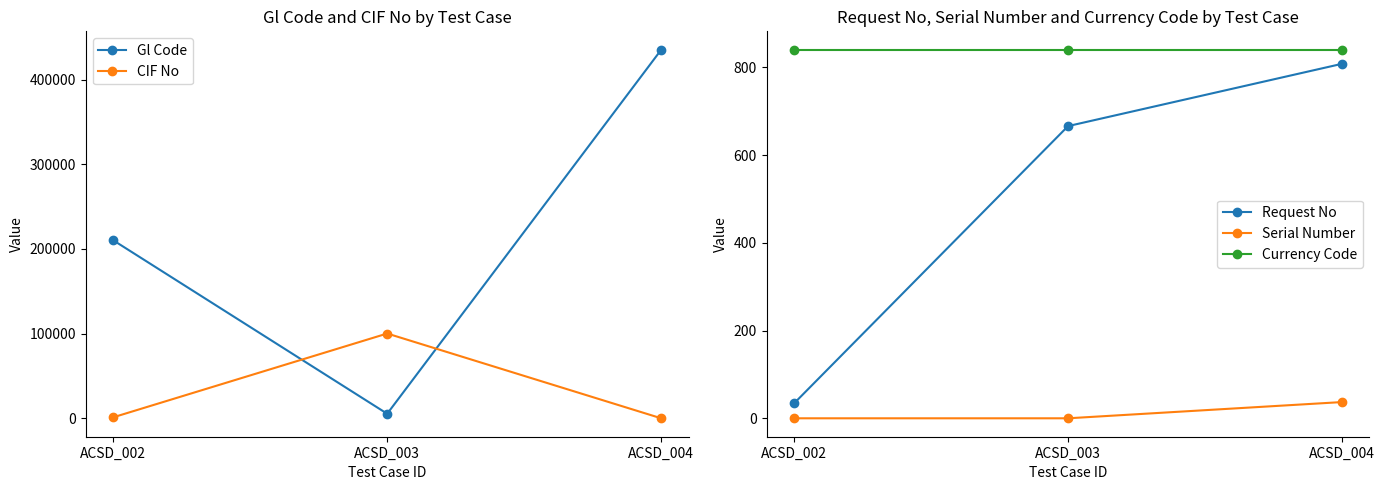

Is this an area chart (filled region under the line)?

No